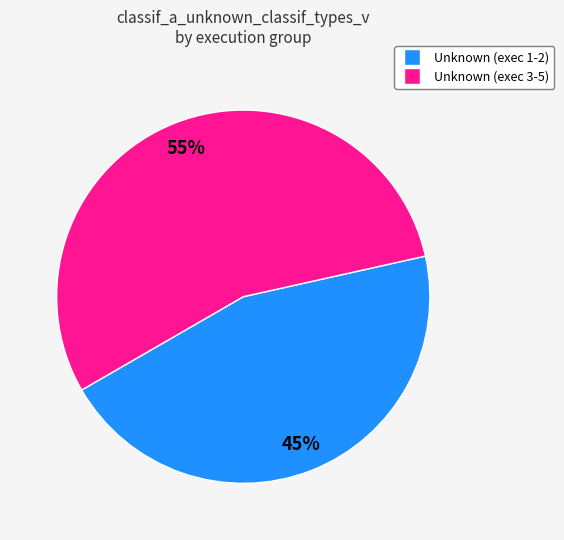

To the nearest percent, what is the difference between the largest and smallest slice percentages?

10%